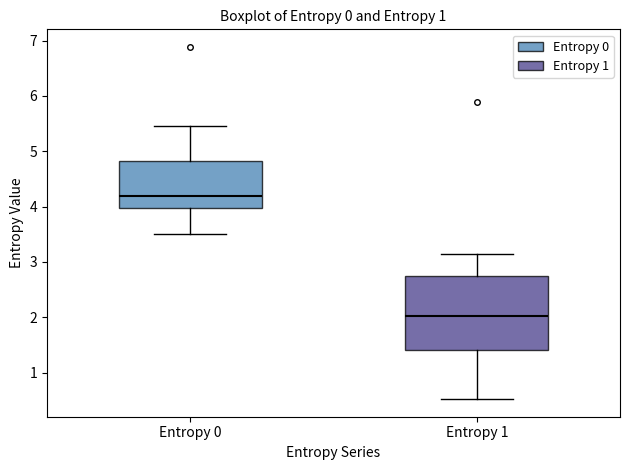

Reading left to right, transcribe this box plot: for each box, give where its median line is, the range the box spans, and where its two whiskers end, as read against the y-axis. The values are not printed on the chart, so give them approximately, as read against the axis.

Entropy 0: median 4.2, box 4.0 to 4.8, whiskers 3.5 to 5.5
Entropy 1: median 2.0, box 1.4 to 2.7, whiskers 0.5 to 3.1